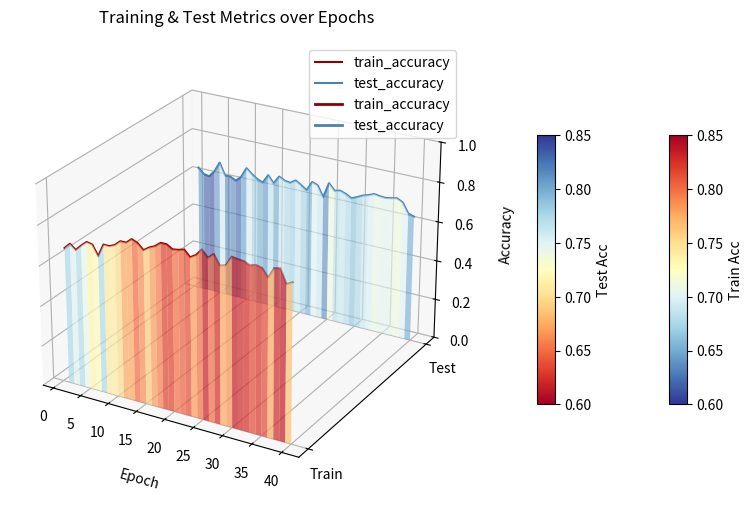

Rank the series by their average value, from highest to lowest.

test_accuracy, train_accuracy